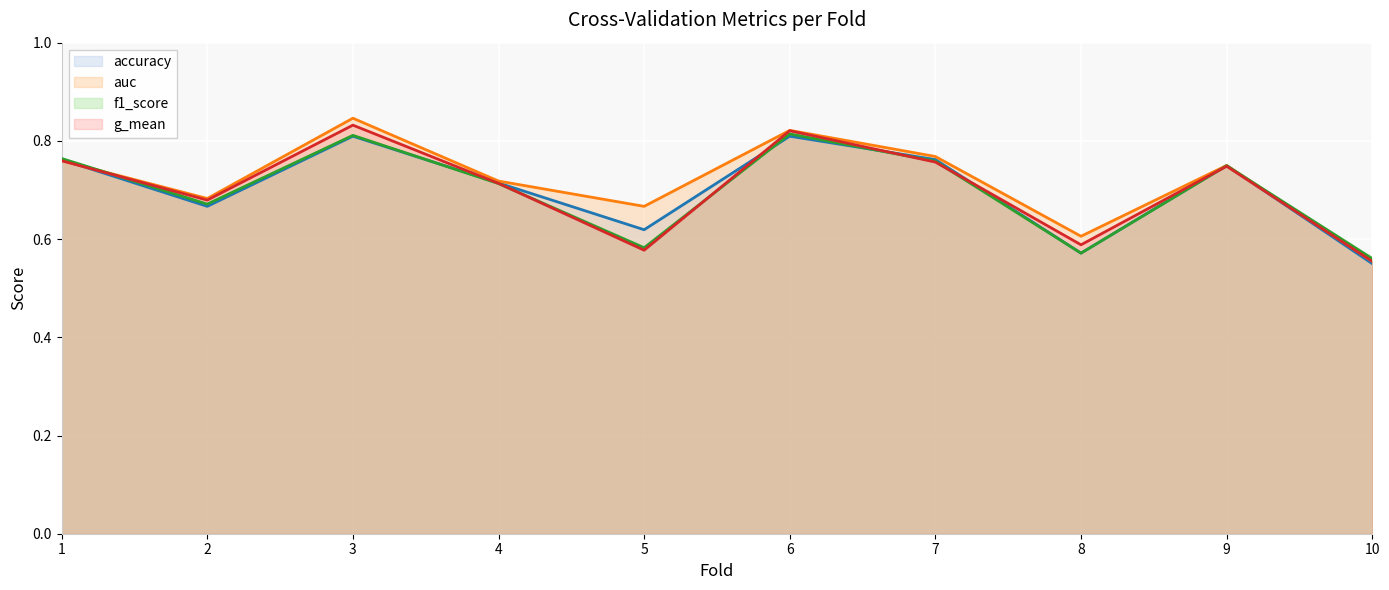

Reading right to left, what are all the values shown in this chart?

accuracy: 10=0.6	9=0.8	8=0.6	7=0.8	6=0.8	5=0.6	4=0.7	3=0.8	2=0.7	1=0.8
auc: 10=0.6	9=0.8	8=0.6	7=0.8	6=0.8	5=0.7	4=0.7	3=0.8	2=0.7	1=0.8
f1_score: 10=0.6	9=0.7	8=0.6	7=0.8	6=0.8	5=0.6	4=0.7	3=0.8	2=0.7	1=0.8
g_mean: 10=0.6	9=0.7	8=0.6	7=0.8	6=0.8	5=0.6	4=0.7	3=0.8	2=0.7	1=0.8